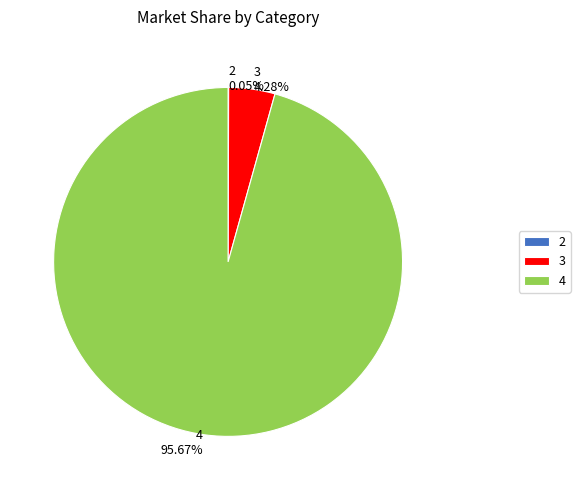

Which slice is the largest?

4